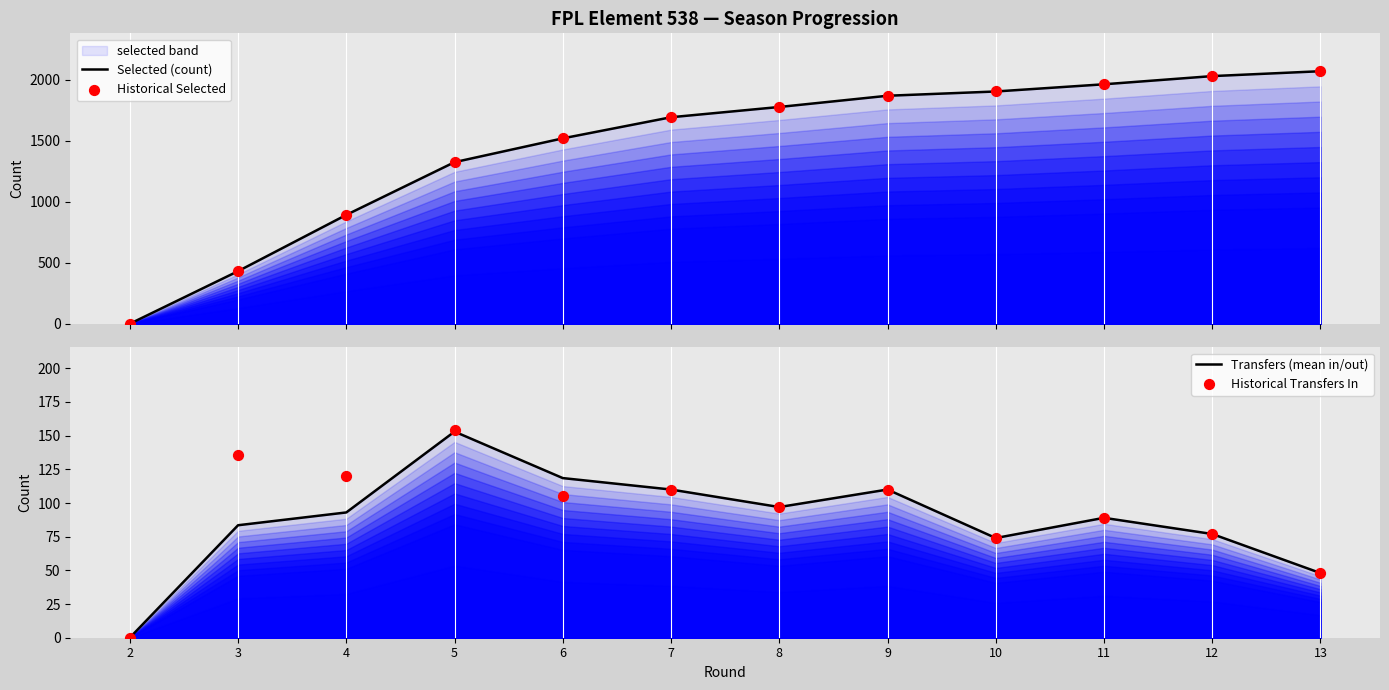

Which series has the largest total across all categories?

Selected (count)